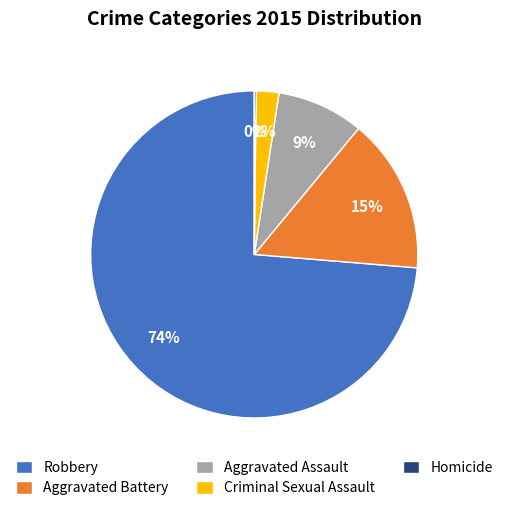

Between Aggravated Assault and Aggravated Battery, which is larger?

Aggravated Battery